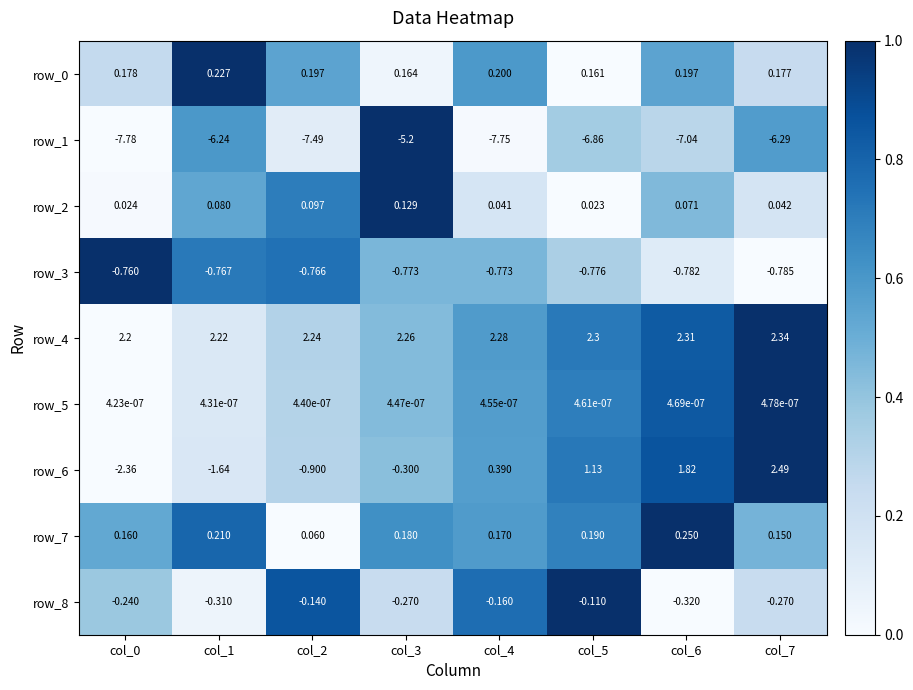

Is the value of row_6 at col_1 greater than the value of row_7 at col_1?

No